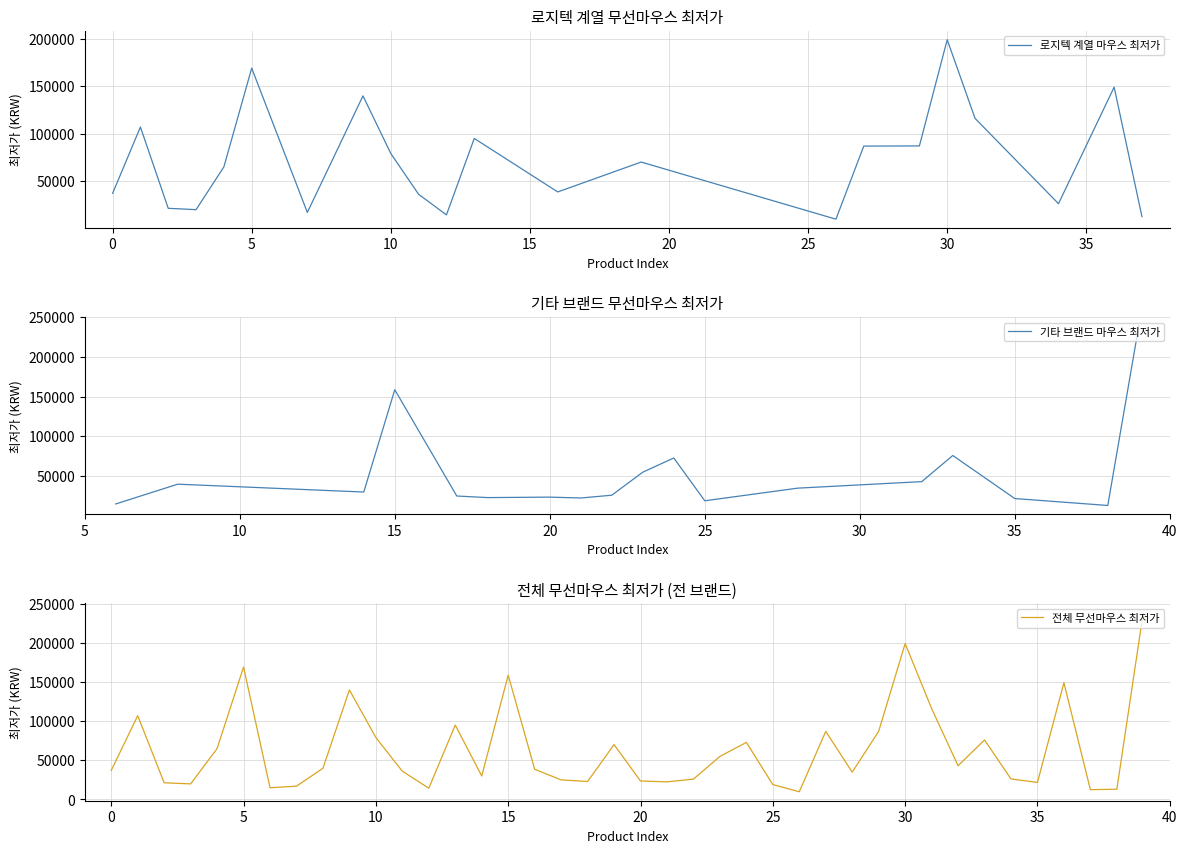

Is it true that the value at 39 is 239000?

True